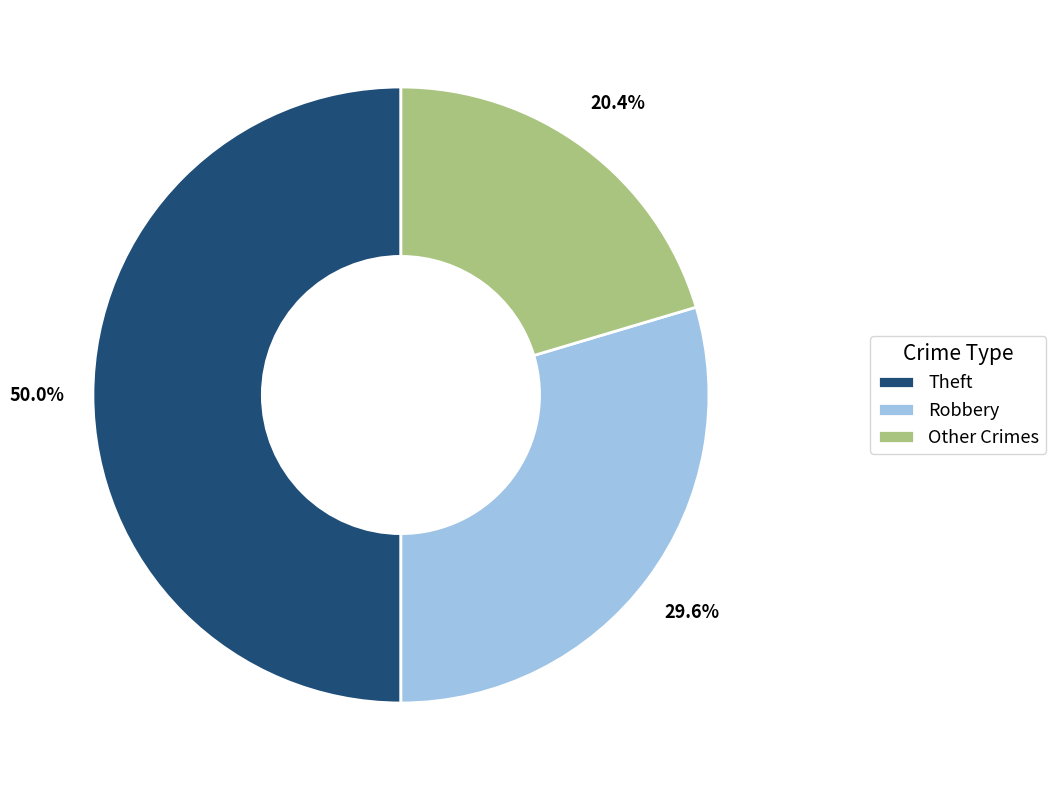

What is the smallest slice in the pie chart?

Other Crimes